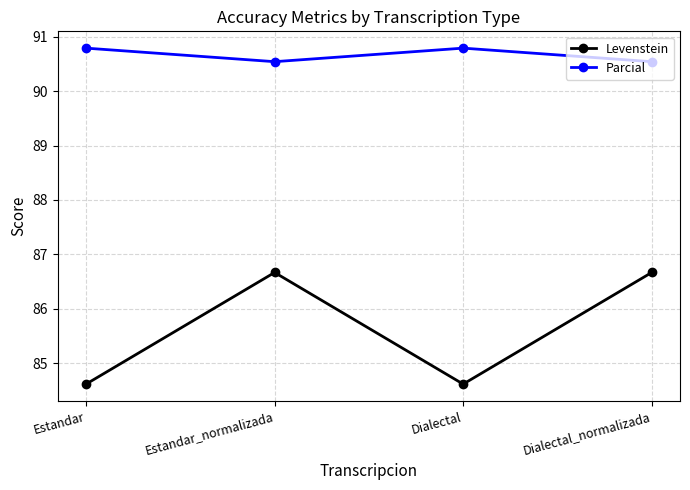

What is the difference between the maximum and second lowest values in the Parcial series?

0.2